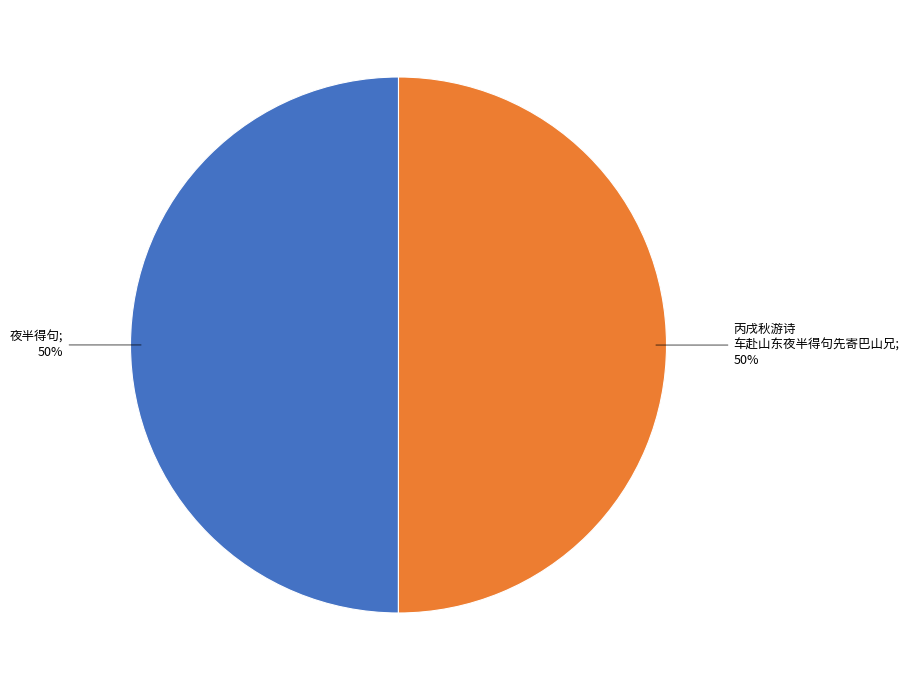

Count the number of slices in the pie.

2